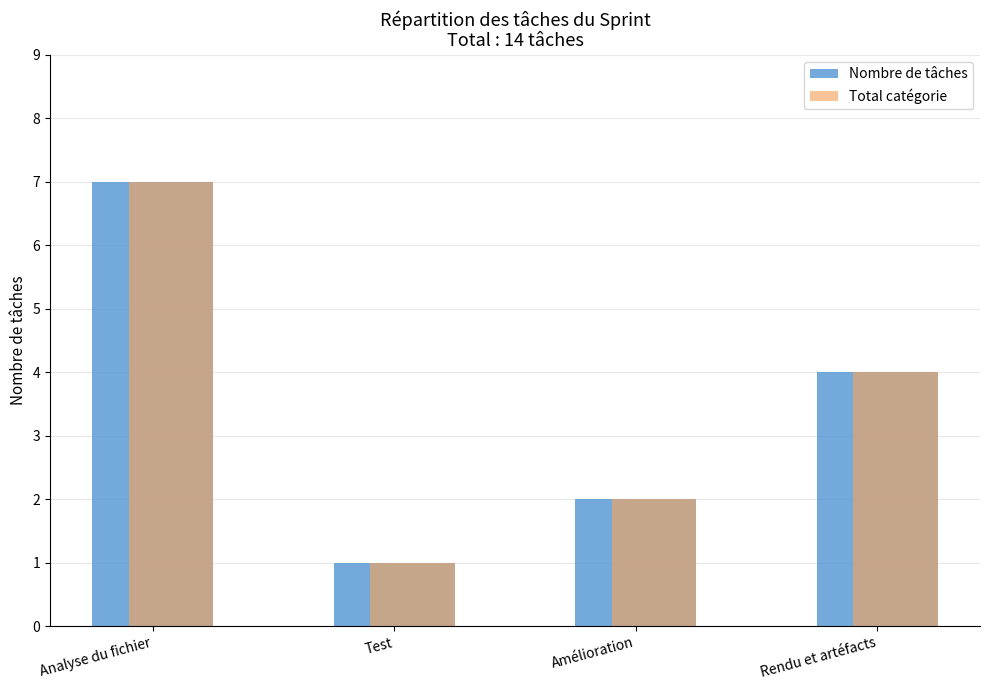

What position from the left is Rendu et artéfacts?

4